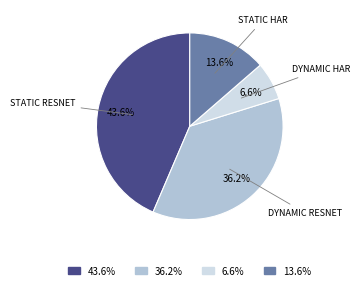

To the nearest percent, what is the difference between the largest and smallest slice percentages?

37%